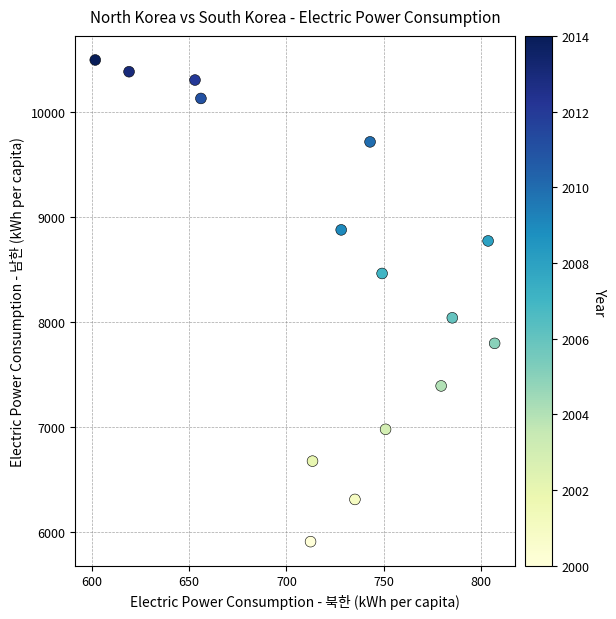

What Y value in the scatter plot is closest to 8201?

8039.8